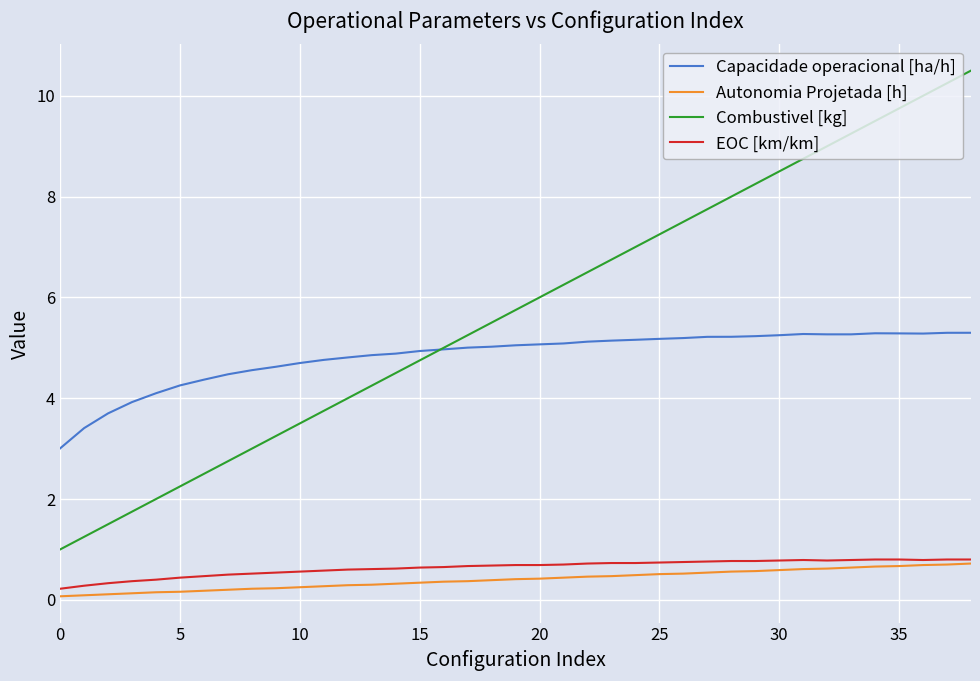

True or false: Capacidade operacional [ha/h] and Autonomia Projetada [h] cross at least once.

False